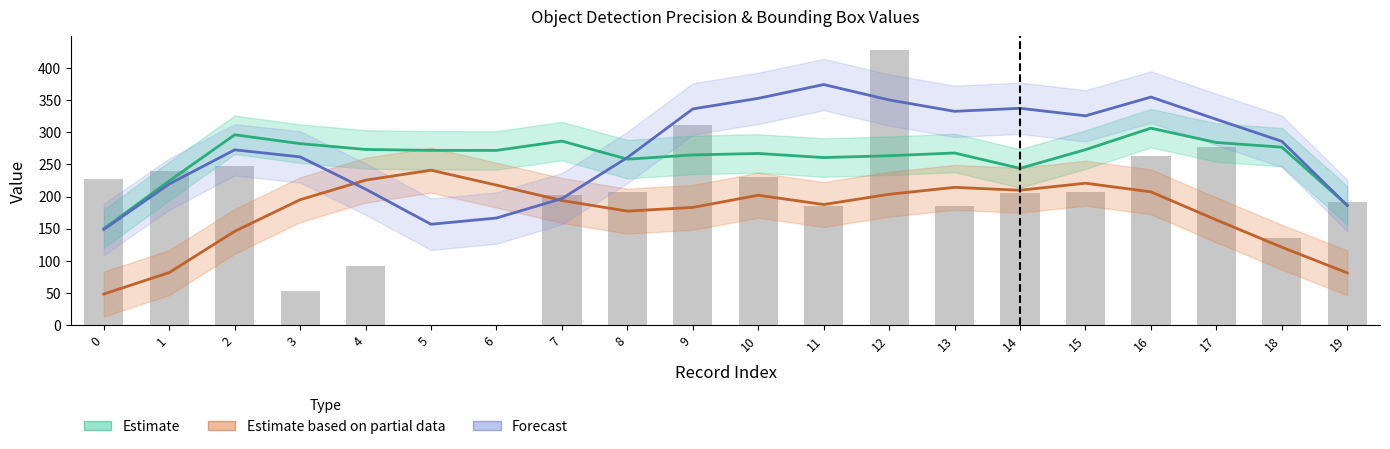

Does the chart contain any negative values?

No